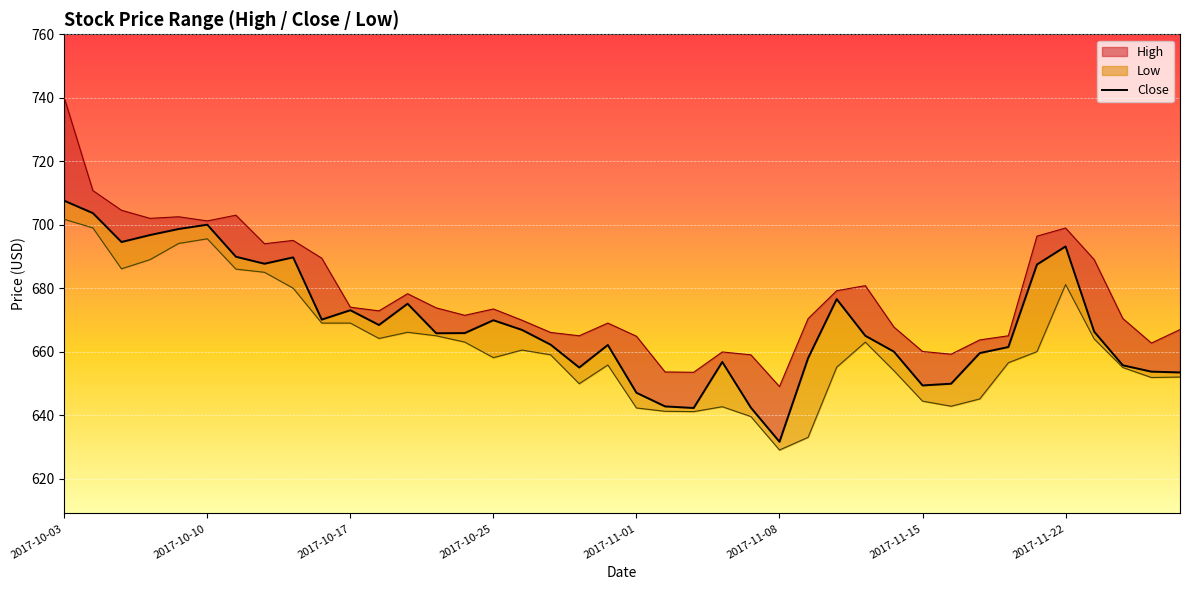

What position from the left is 2017-11-15?

31